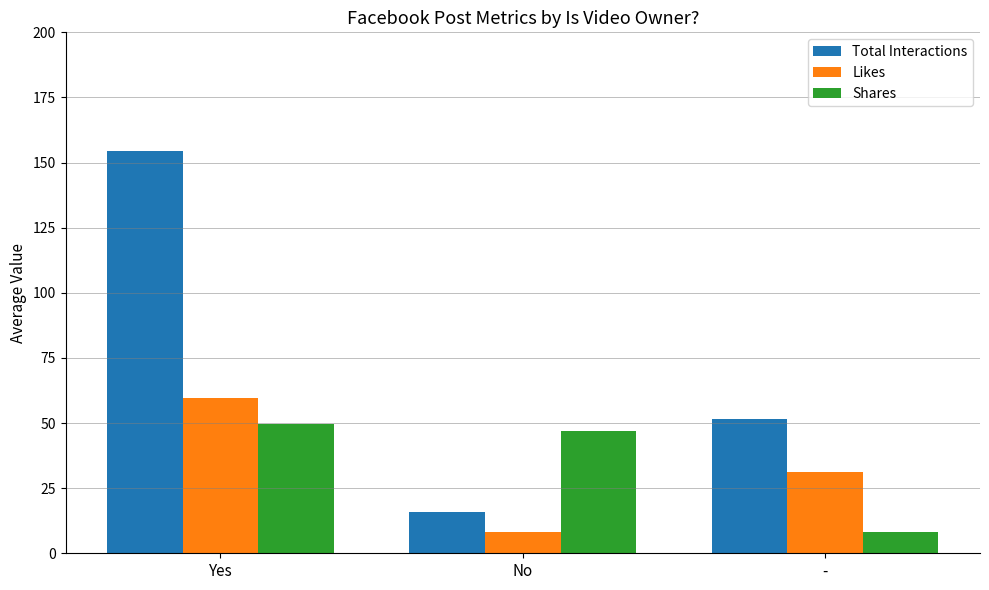

Is it true that Shares equals 47.0 at No?

True